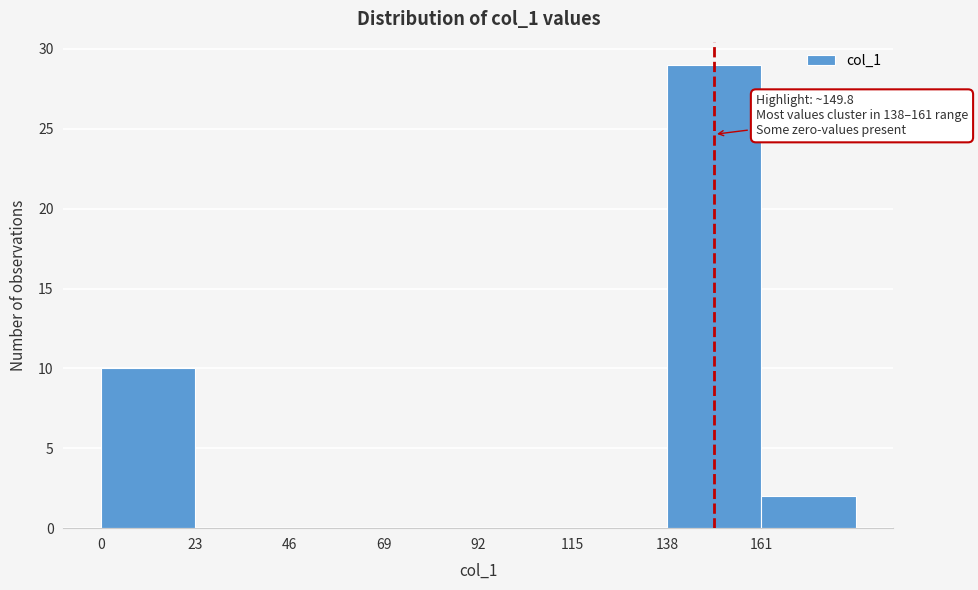

Over which range of the x-axis is the bar tallest?

138 to 161